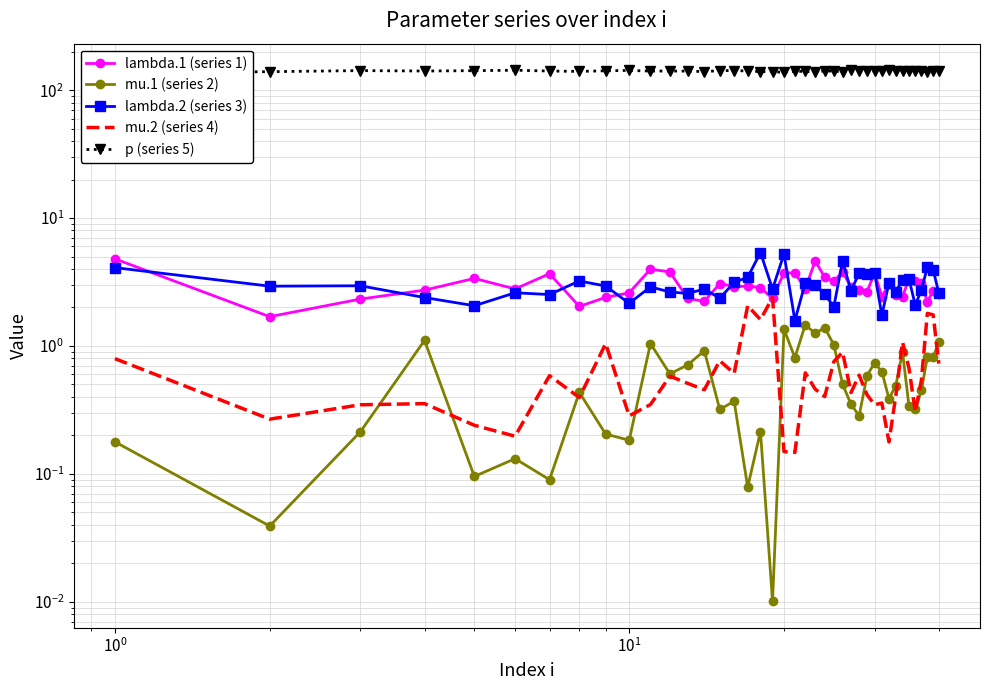

Which series has the largest total across all categories?

p (series 5)